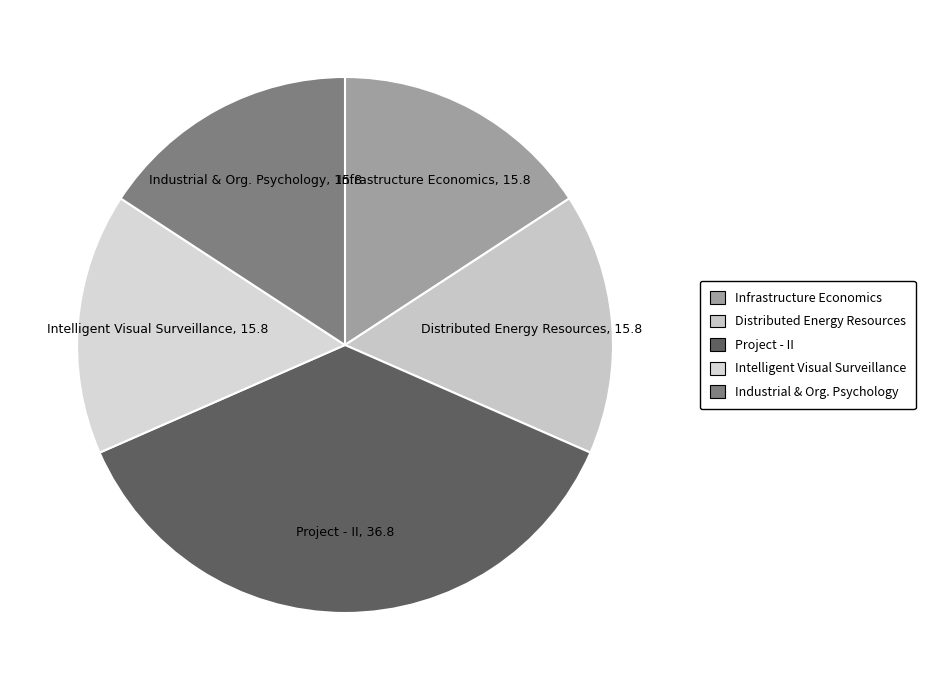

How many slices are in this pie chart?

5